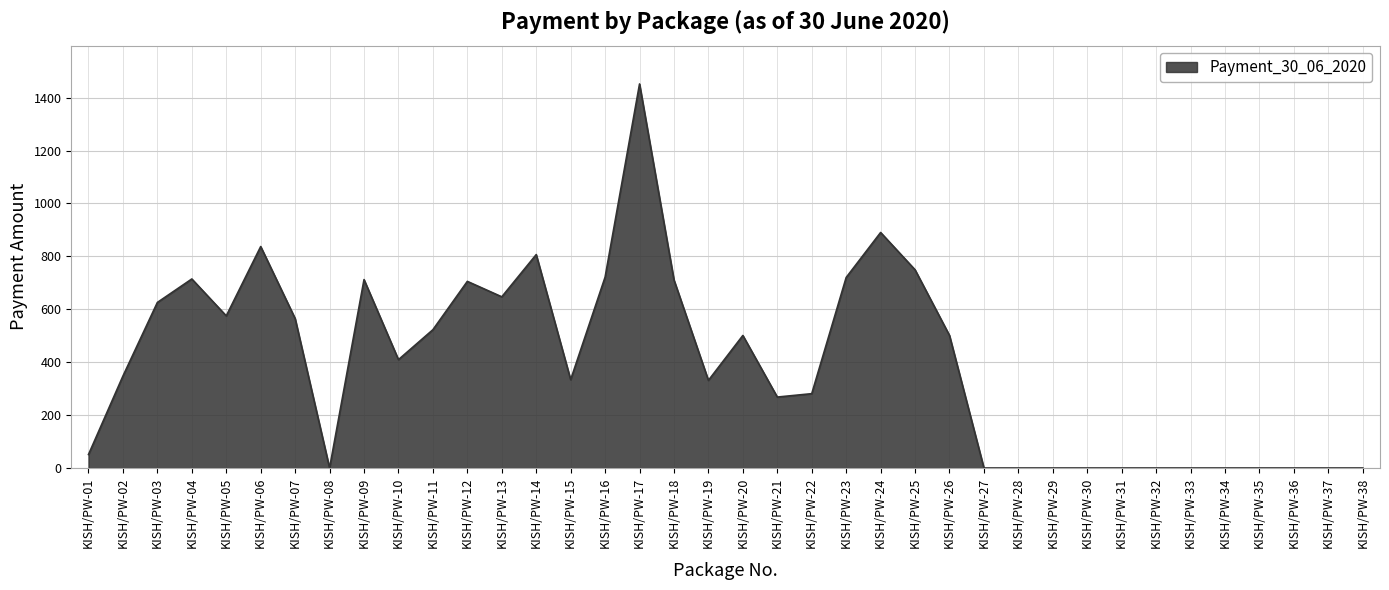

What is the difference between the maximum and minimum values?

1452.0